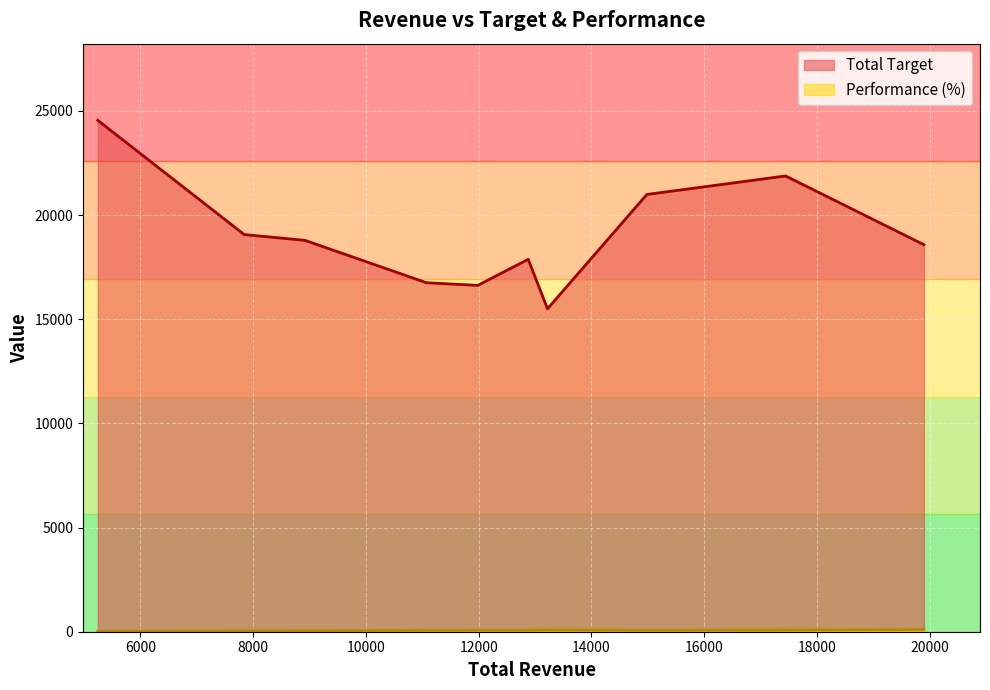

What is the difference between the maximum and minimum values in the Performance (%) series?

85.7